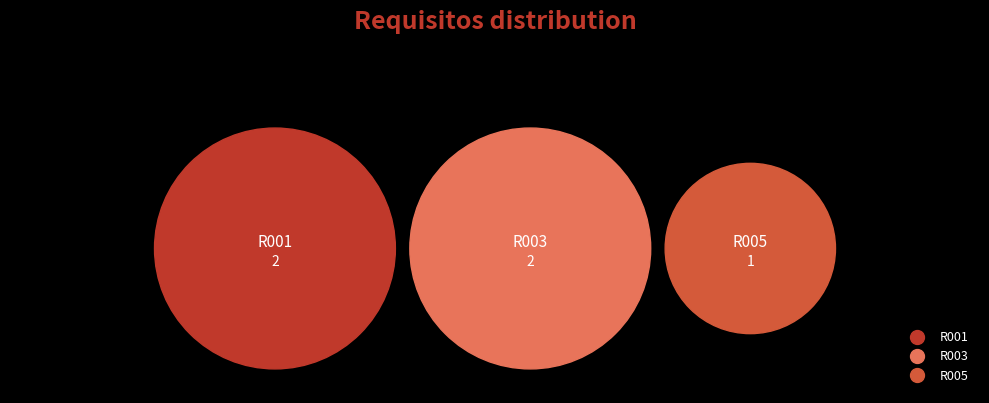

Is there a majority slice in this chart?

No